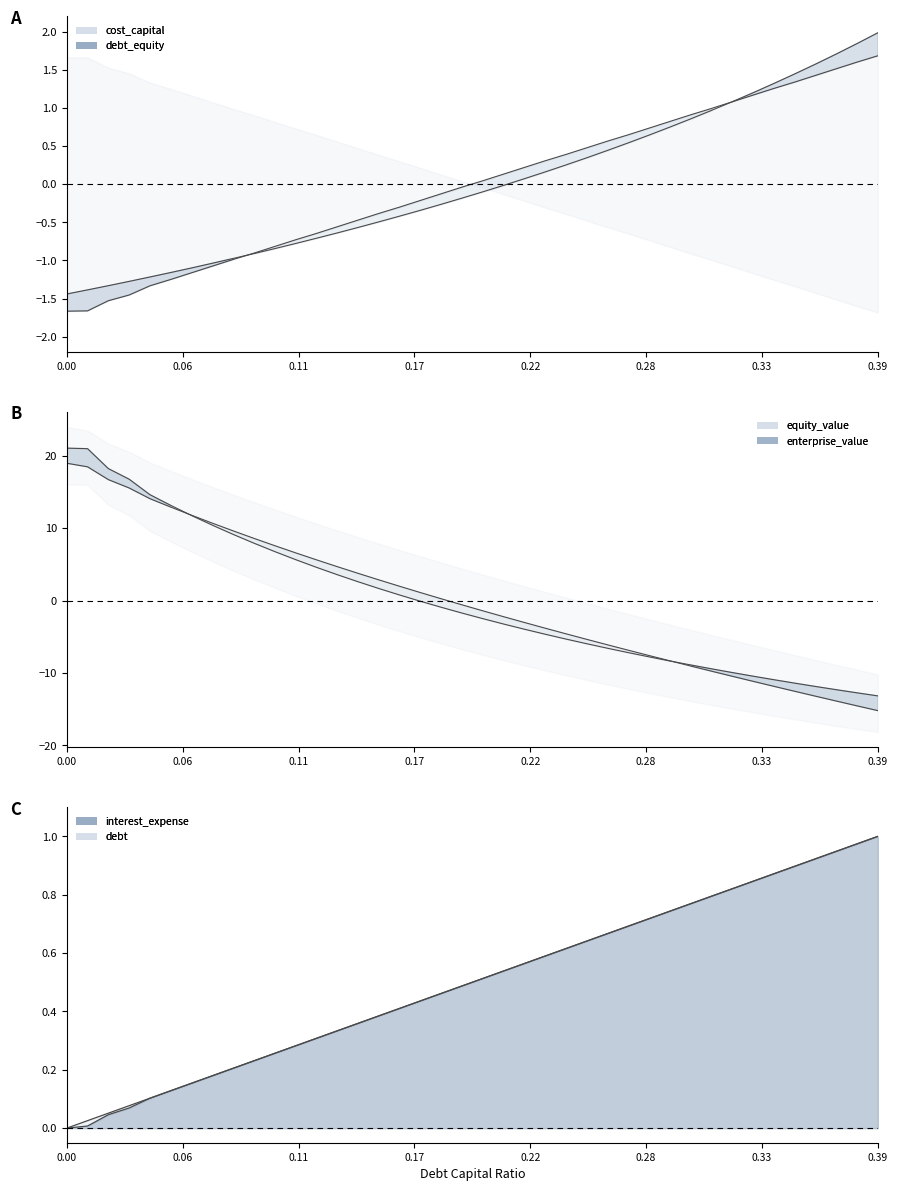

Which has a higher value, 0.28 or 0.16?

0.28